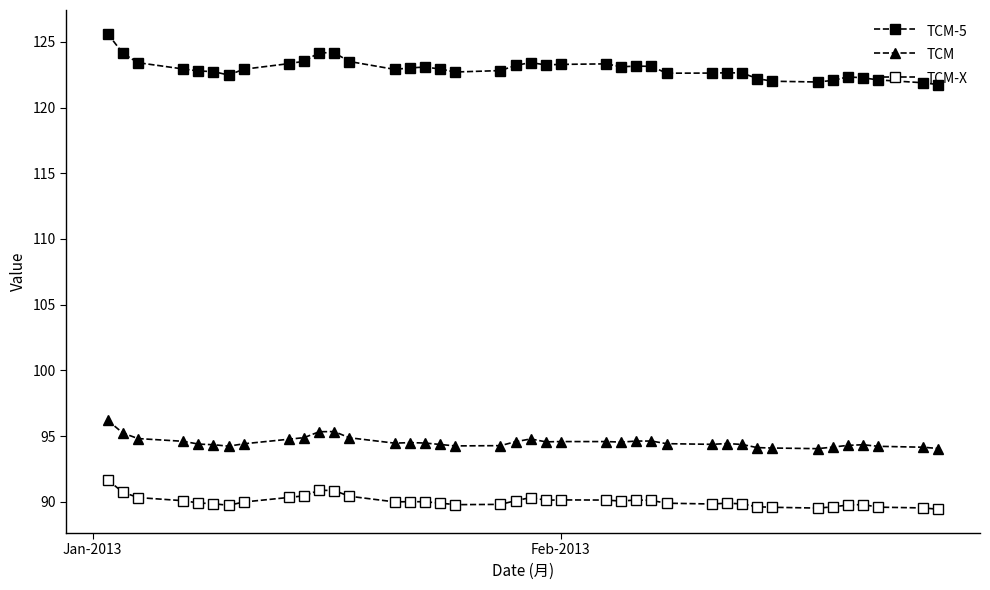

True or false: TCM-5 has more than 0 interior local peaks.

True